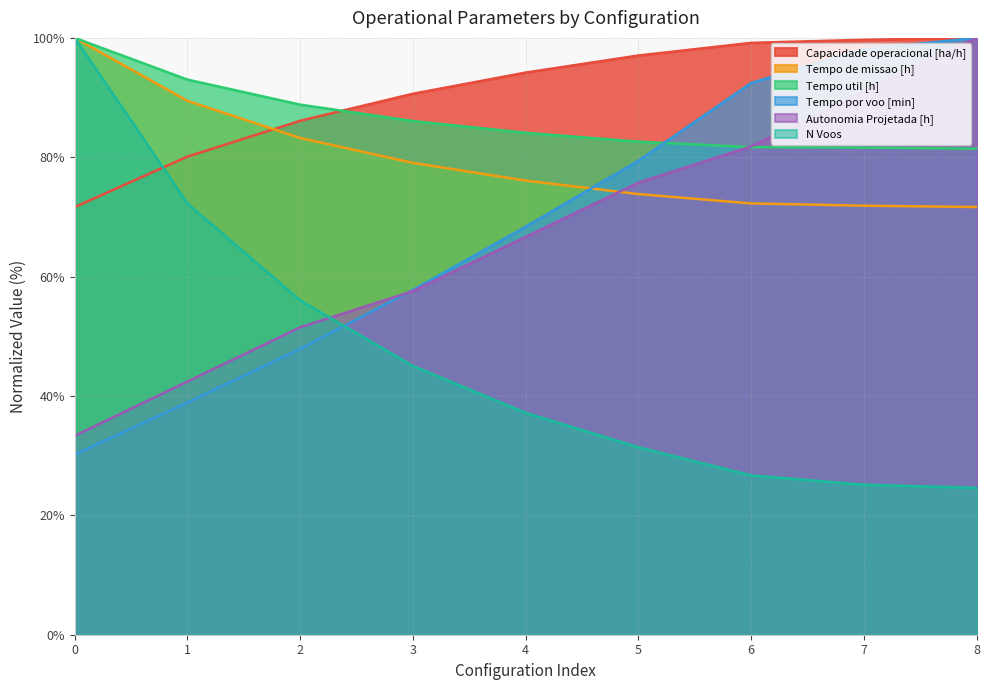

What value does the Tempo de missao [h] series have at 5?

73.8